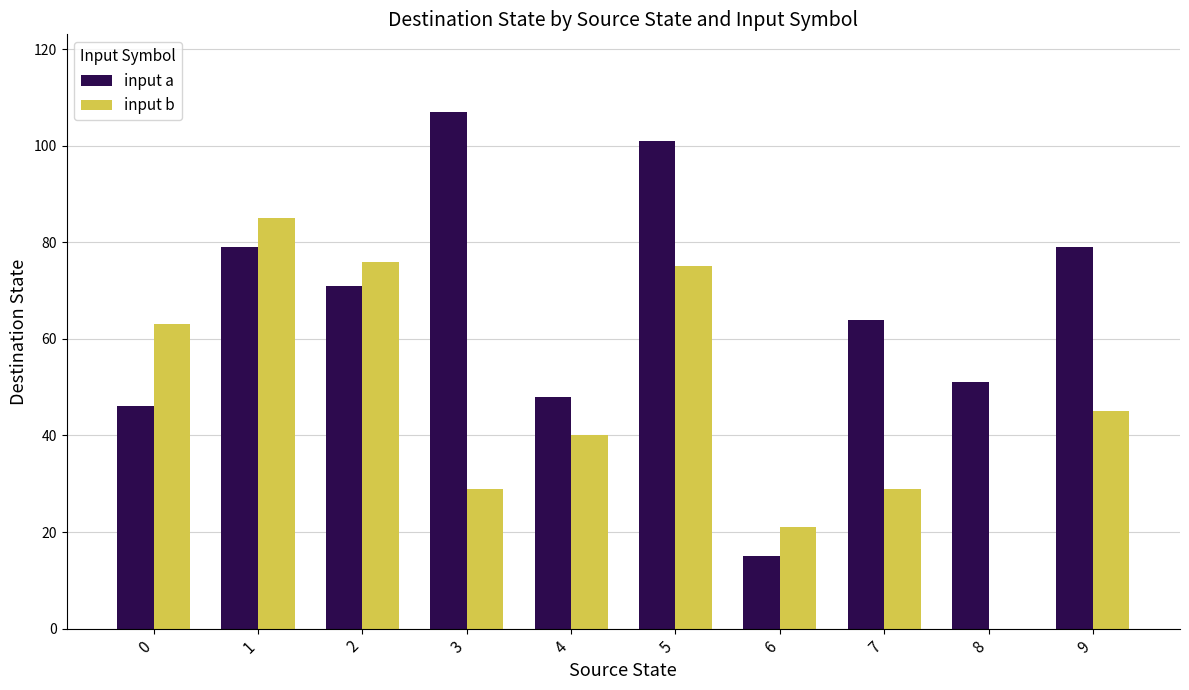

Between 6 and 9, which series saw the biggest shift?

input a